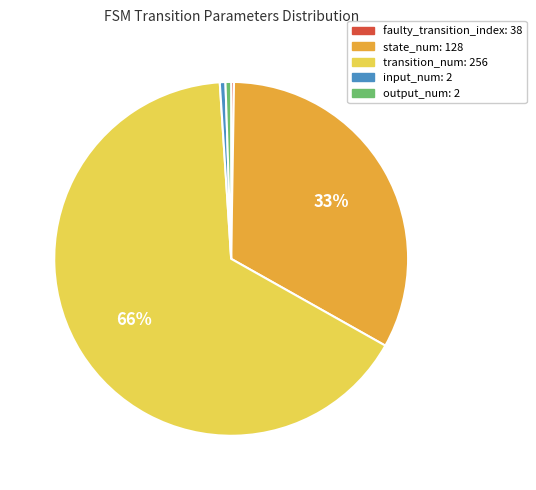

To the nearest percent, what percentage of the pie is state_num: 128?

33%